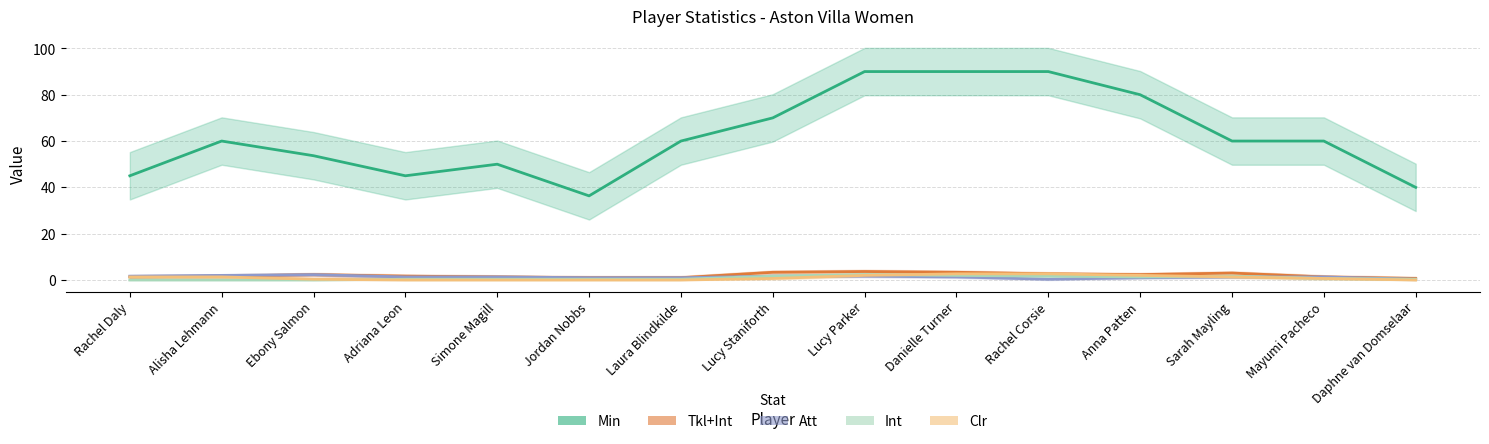

What is the difference between the Att values at Danielle Turner and Ebony Salmon?

1.0